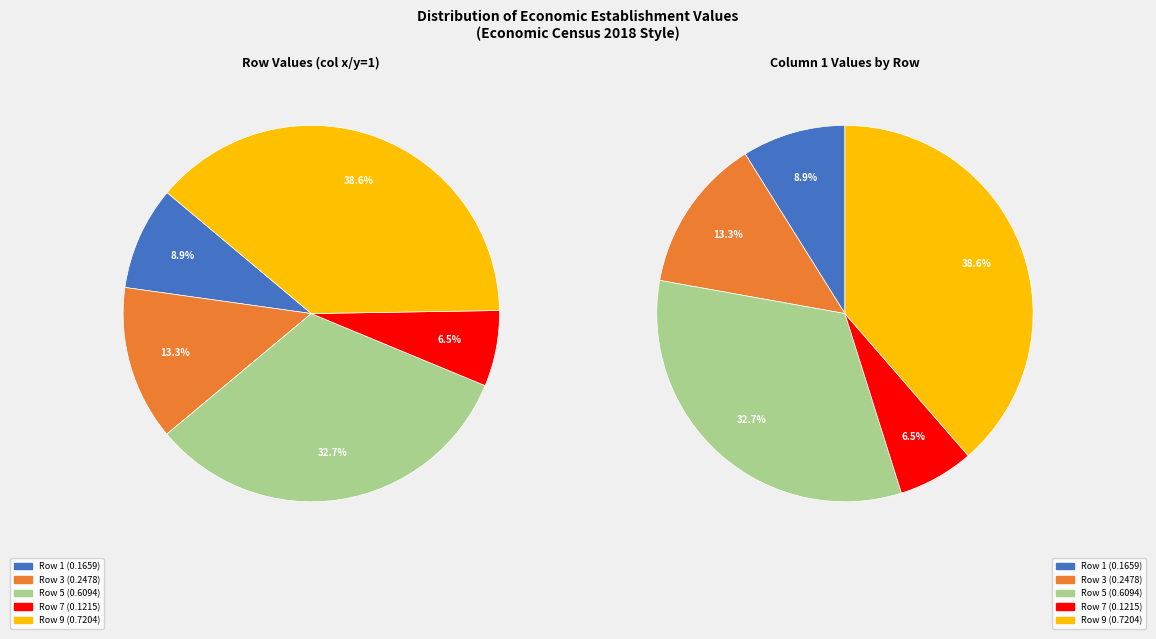

How many slices are in this pie chart?

5